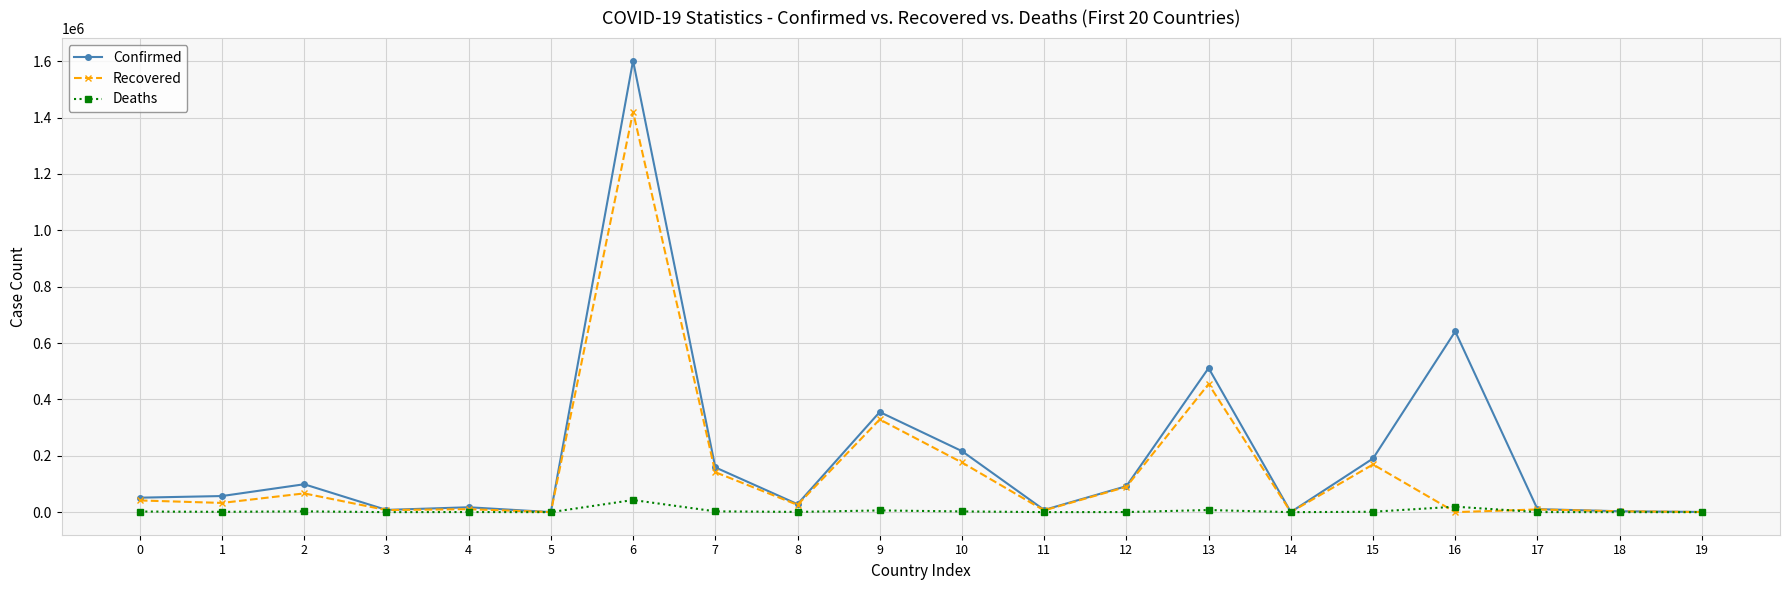

List the series in order of their peak value, lowest first.

Deaths, Recovered, Confirmed